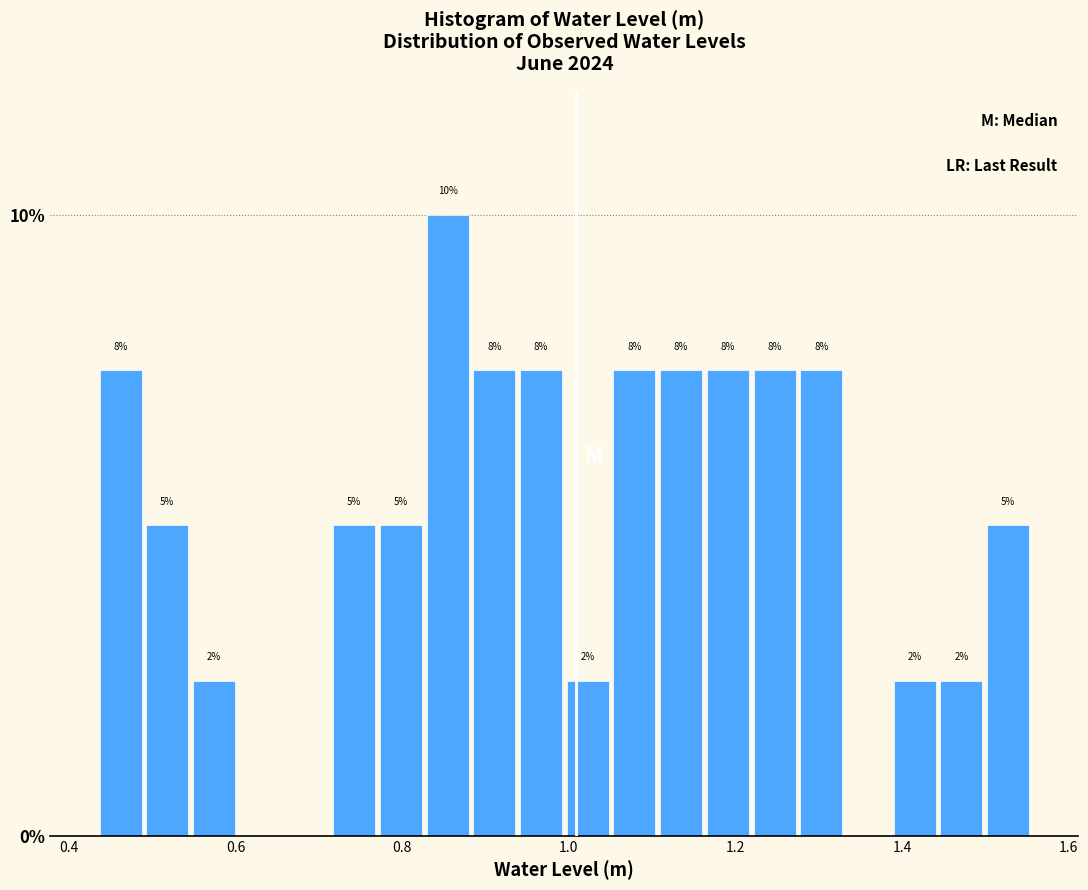

Around what value on the x-axis is the tallest bar? Give the approximate position of its centre, as read against the axis.

0.86